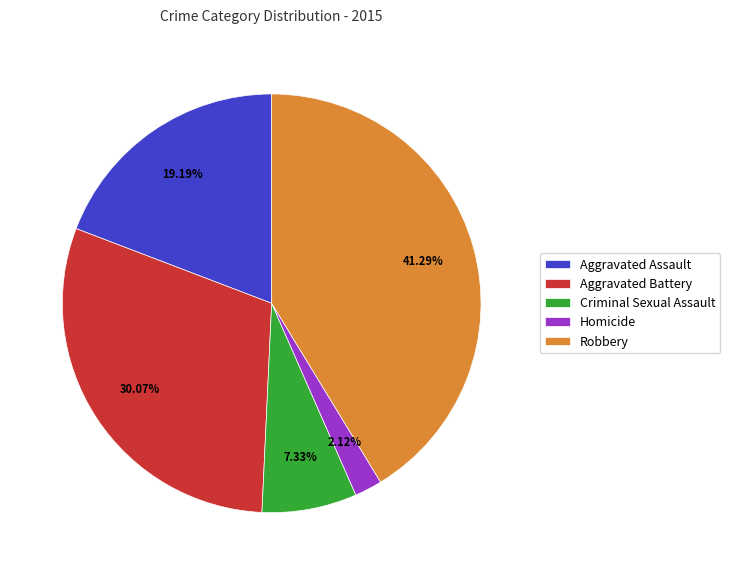

How many segments does this pie chart have?

5